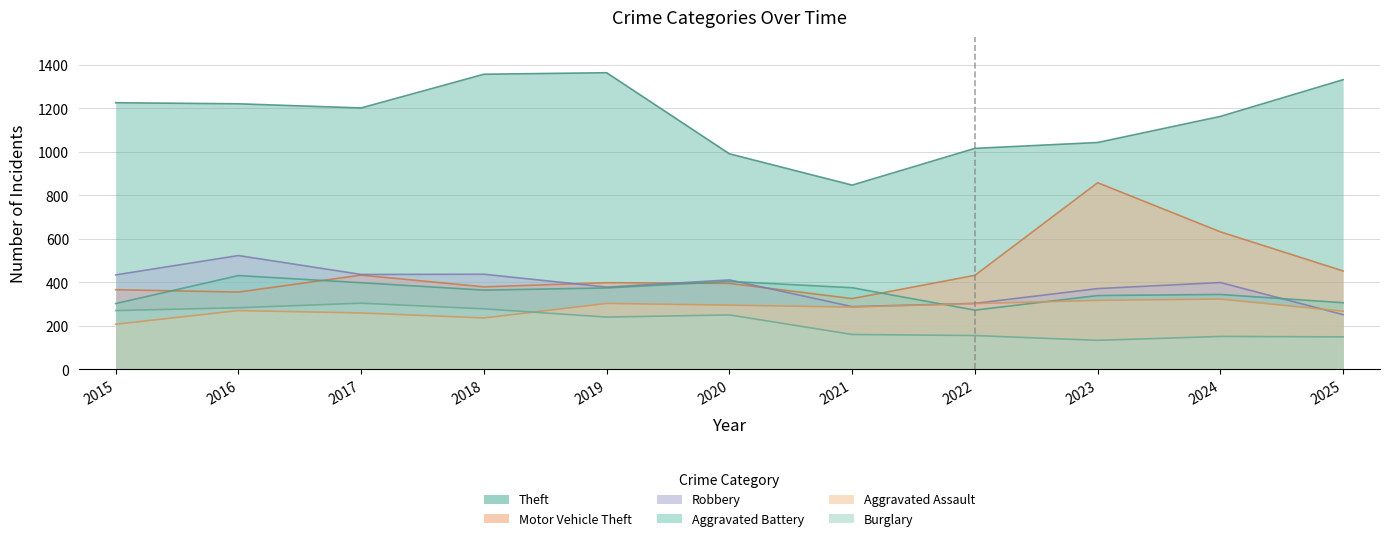

Reading left to right, list all the values displayed in this chart.

Theft: 1226	1221	1202	1357	1364	991	847	1016	1043	1163	1332
Motor Vehicle Theft: 366	355	433	379	398	395	325	432	858	632	452
Robbery: 434	523	436	437	378	411	288	303	371	399	251
Aggravated Battery: 302	431	398	364	374	404	375	272	339	344	306
Aggravated Assault: 207	270	259	236	303	295	286	302	317	323	267
Burglary: 270	283	304	278	240	250	160	155	133	151	149